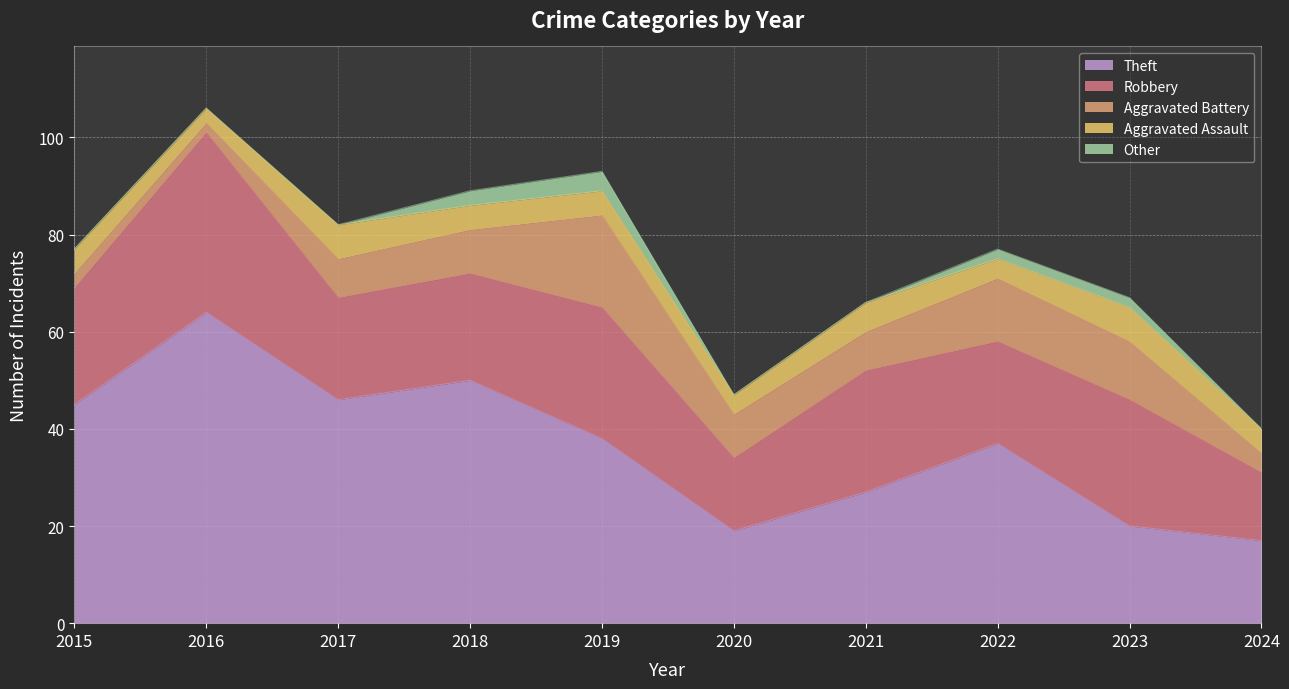

Reading left to right, list all the values displayed in this chart.

Theft: 2015=45	2016=64	2017=46	2018=50	2019=38	2020=19	2021=27	2022=37	2023=20	2024=17
Robbery: 2015=24	2016=37	2017=21	2018=22	2019=27	2020=15	2021=25	2022=21	2023=26	2024=14
Aggravated Battery: 2015=3	2016=2	2017=8	2018=9	2019=19	2020=9	2021=8	2022=13	2023=12	2024=4
Aggravated Assault: 2015=5	2016=3	2017=7	2018=5	2019=5	2020=4	2021=6	2022=4	2023=7	2024=5
Other: 2015=0	2016=0	2017=0	2018=3	2019=4	2020=0	2021=0	2022=2	2023=2	2024=0